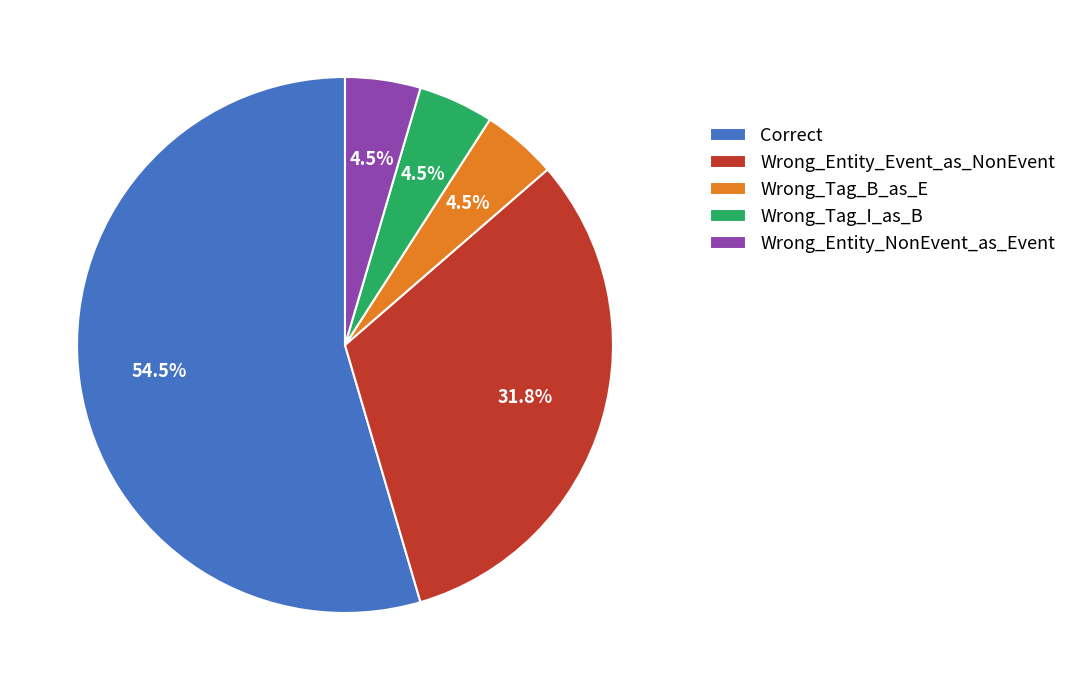

Between Correct and Wrong_Entity_NonEvent_as_Event, which is larger?

Correct